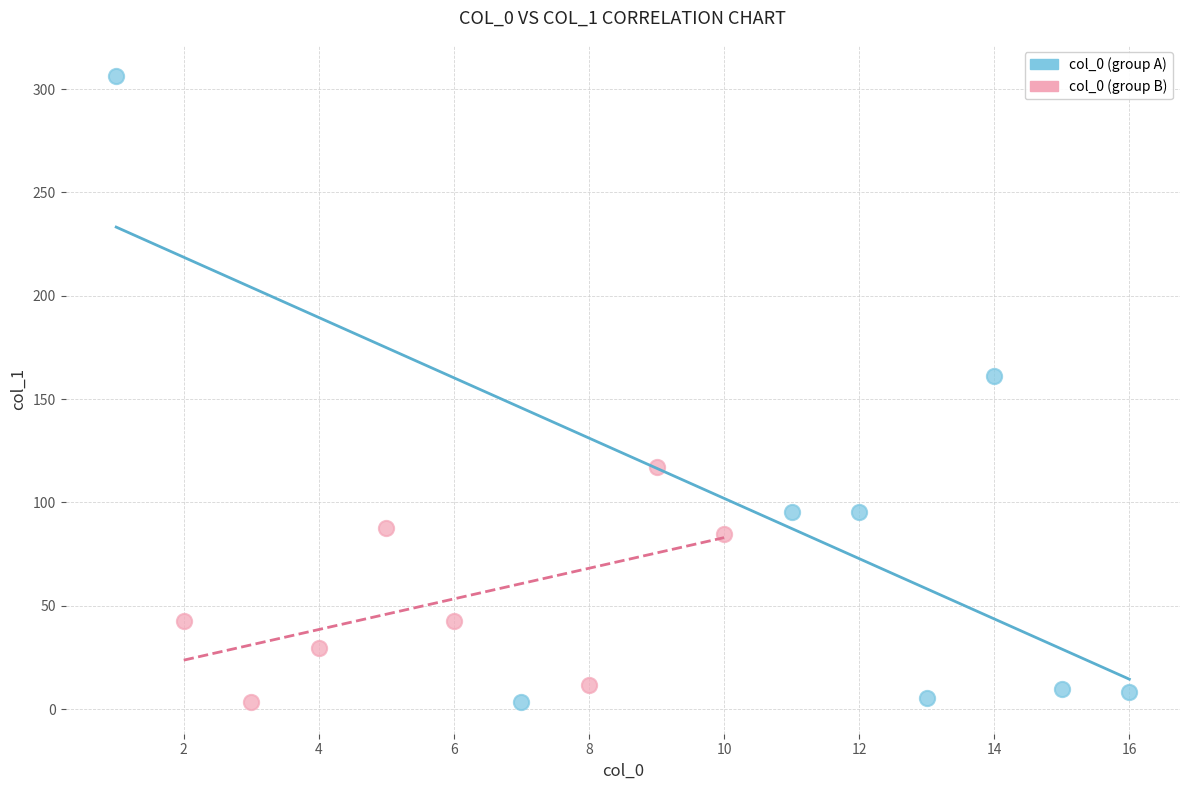

Which series has the widest spread of Y values?

col_0 (group A)